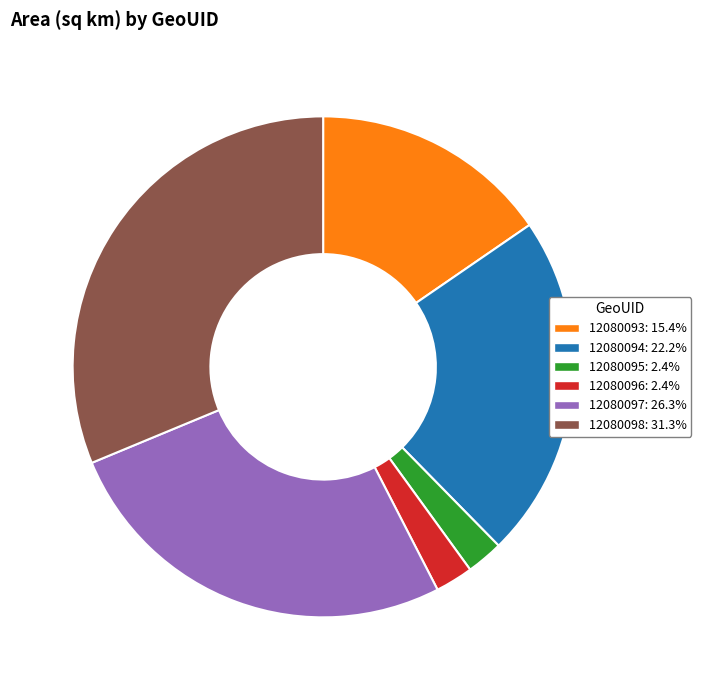

The 12080098 slice represents 19% of the pie. True or false?

False